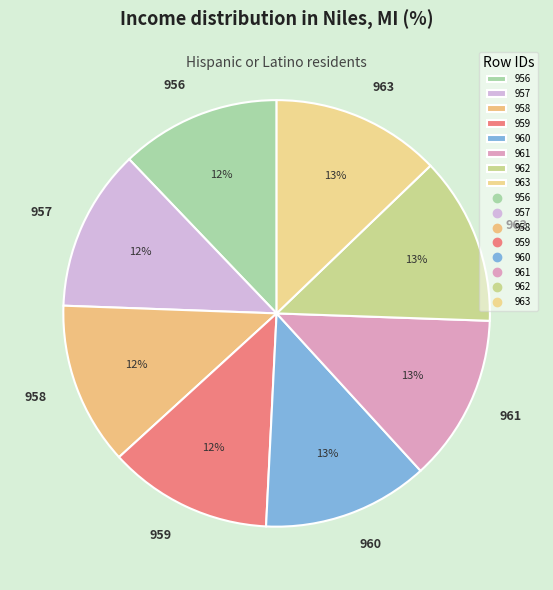

To the nearest percent, what is the difference between the largest and smallest slice percentages?

1%